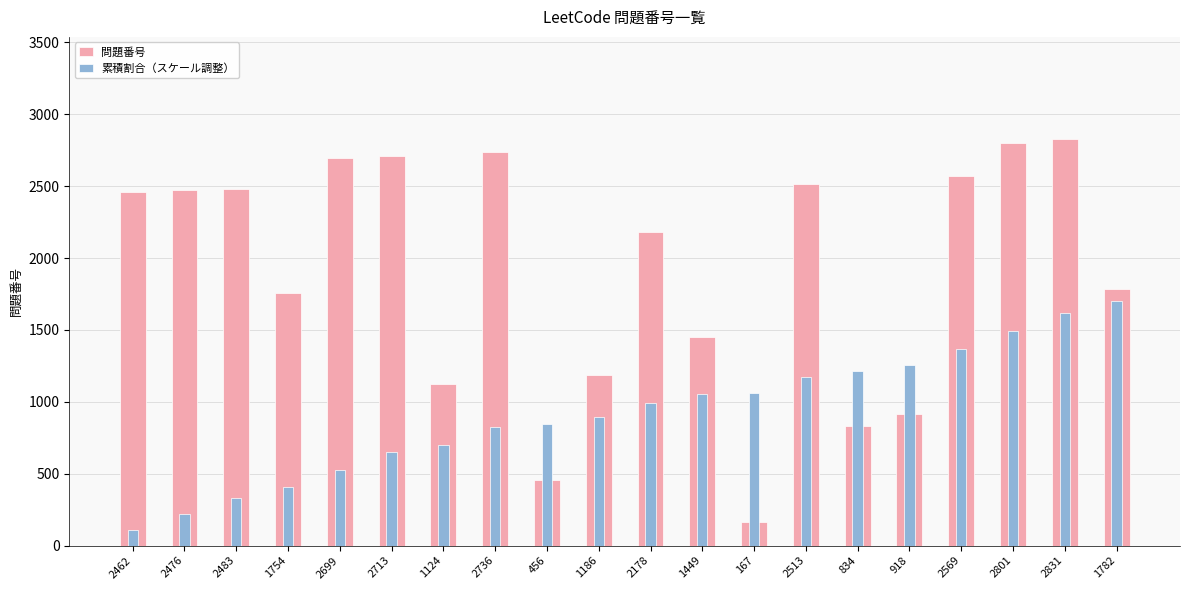

At how many categories does at least one series exceed 483?

20